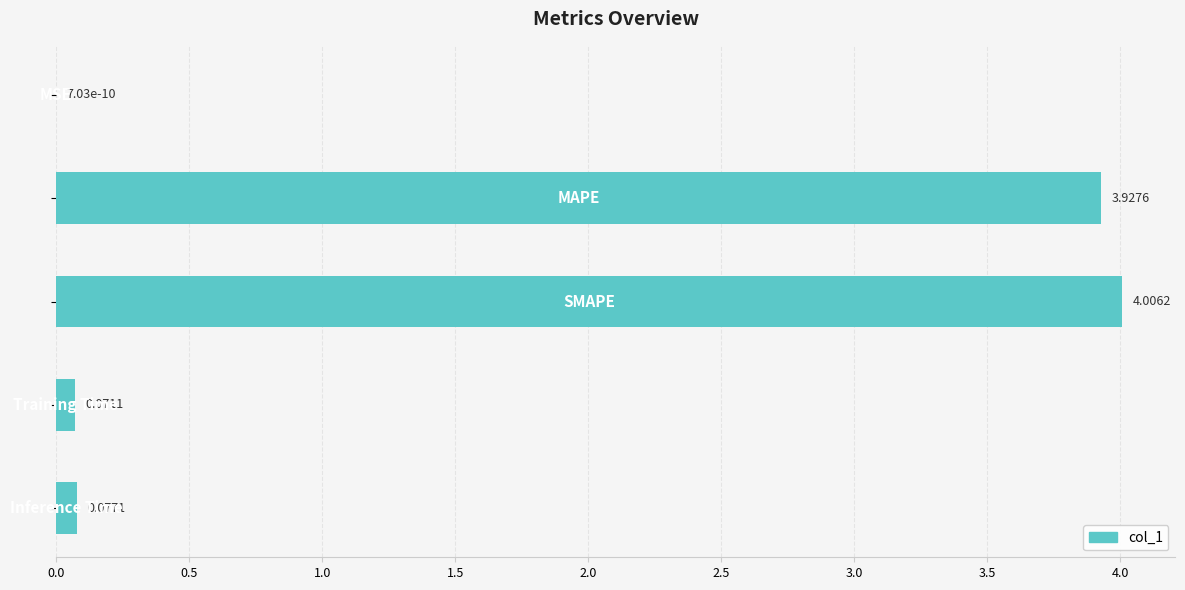

What is the sum of all values?

8.1